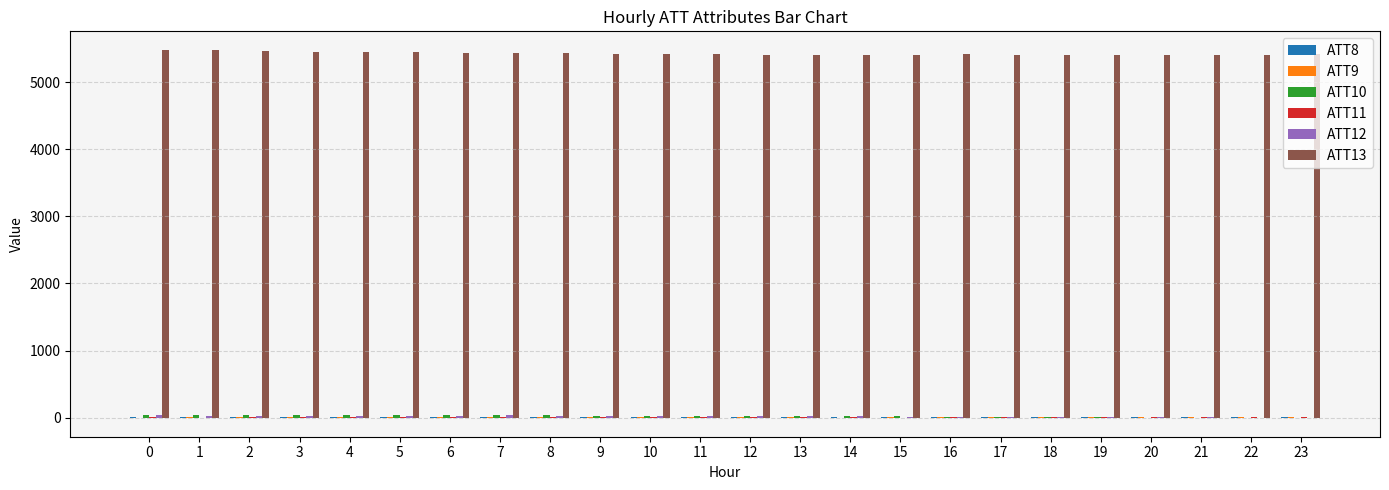

How many series are shown in this chart?

6